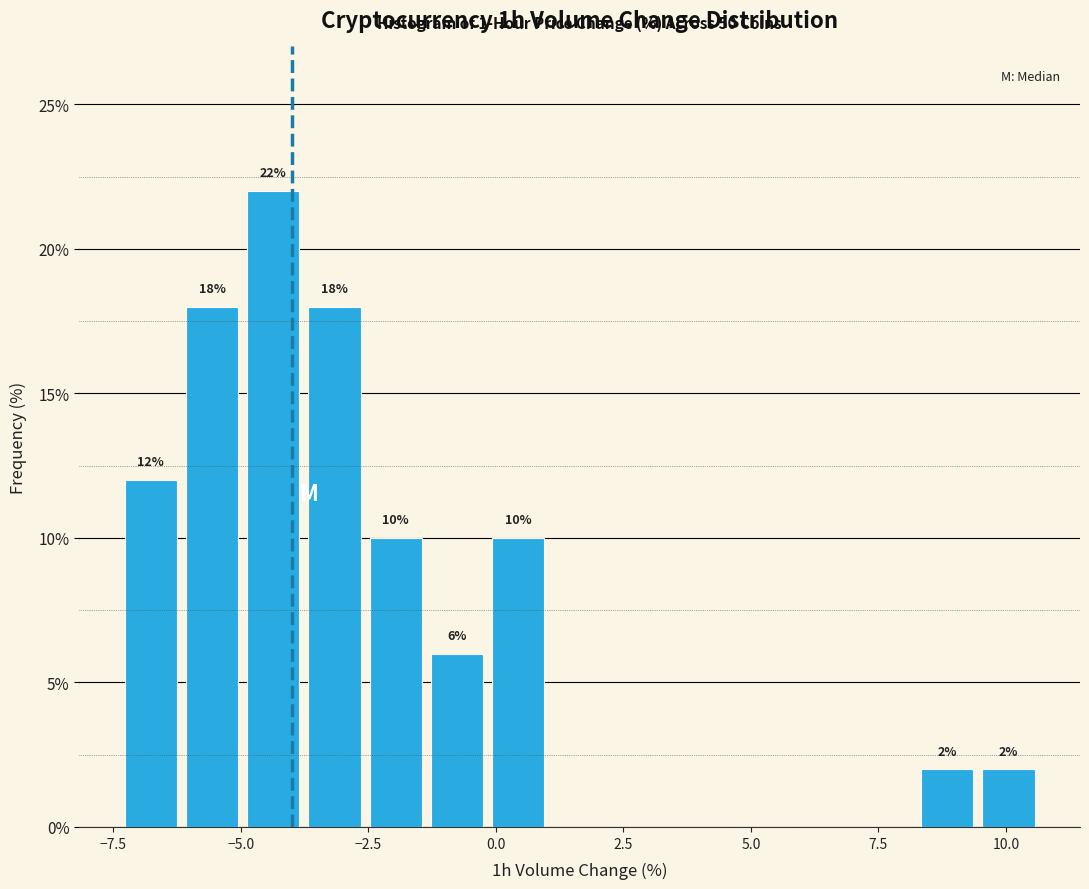

Read against the x-axis, roughly where is the centre of the tallest bar?

-4.5